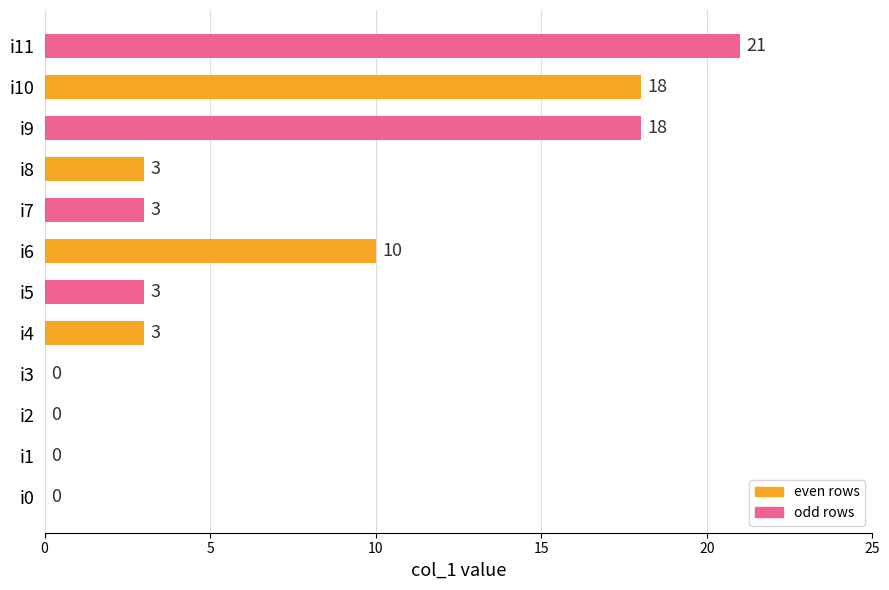

Count the number of categories in the chart.

12